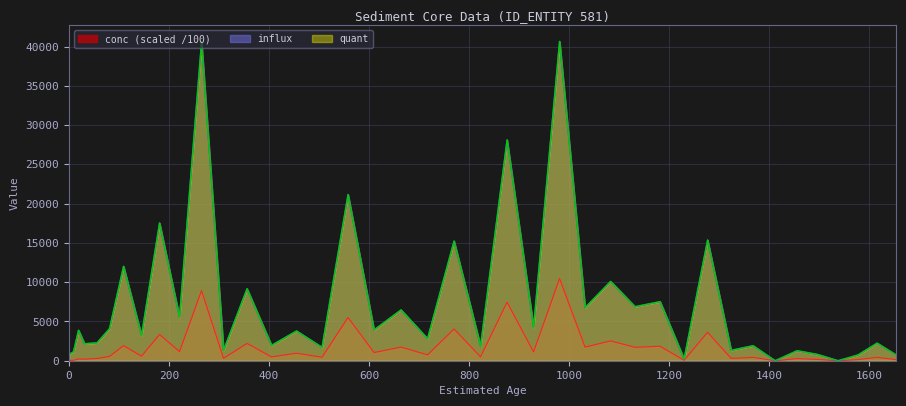

How many interior local valleys does the conc series have?

16